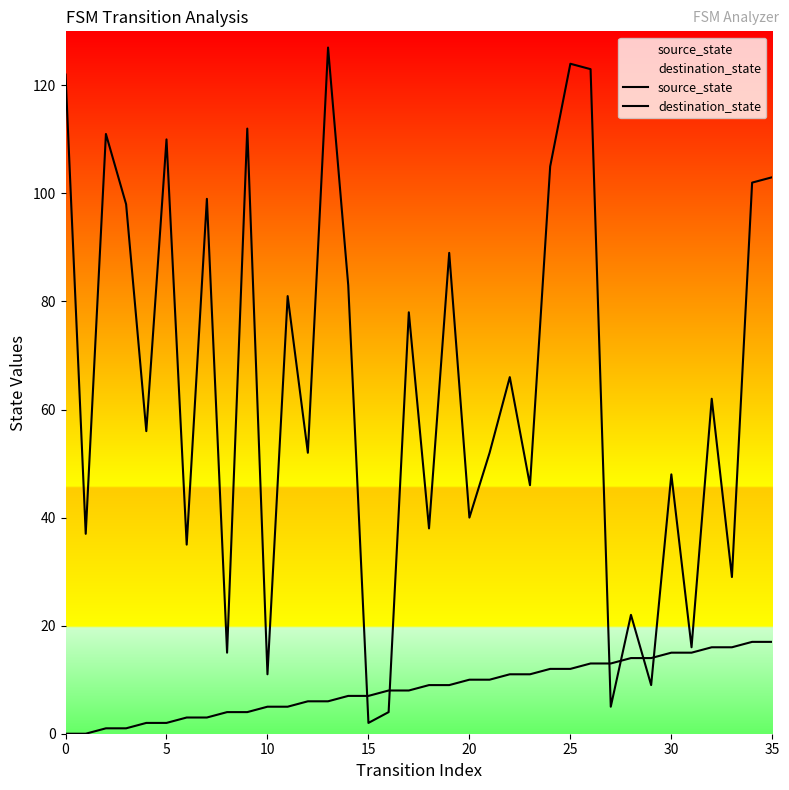

Does the chart display data point markers on the line(s)?

No